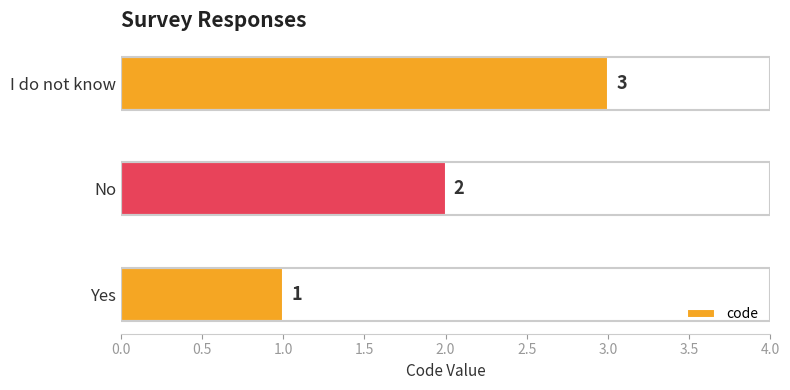

Between Yes and I do not know, which is larger?

I do not know